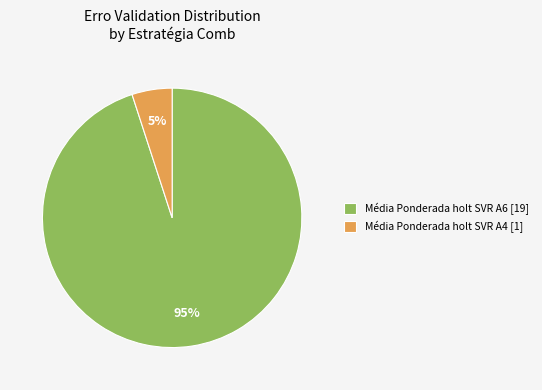

Which slice is the largest?

Média Ponderada holt SVR A6 [19]